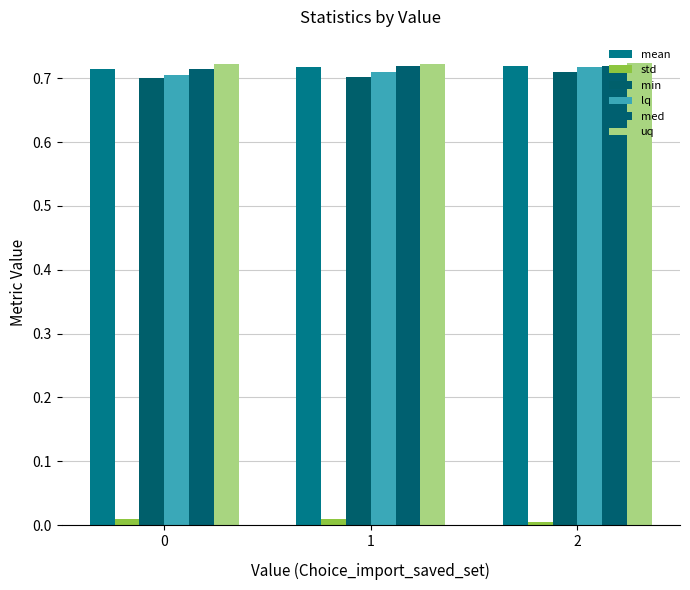

List the labels in order of std value, smallest first.

2, 1, 0